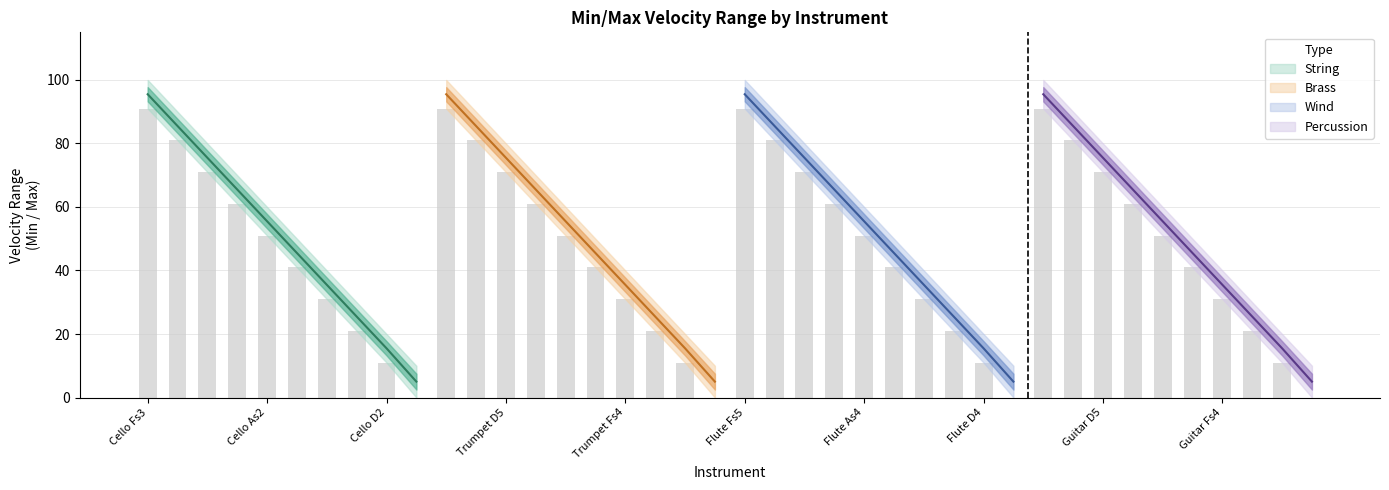

Where is the data nearest to the value 45?

Cello Gs2